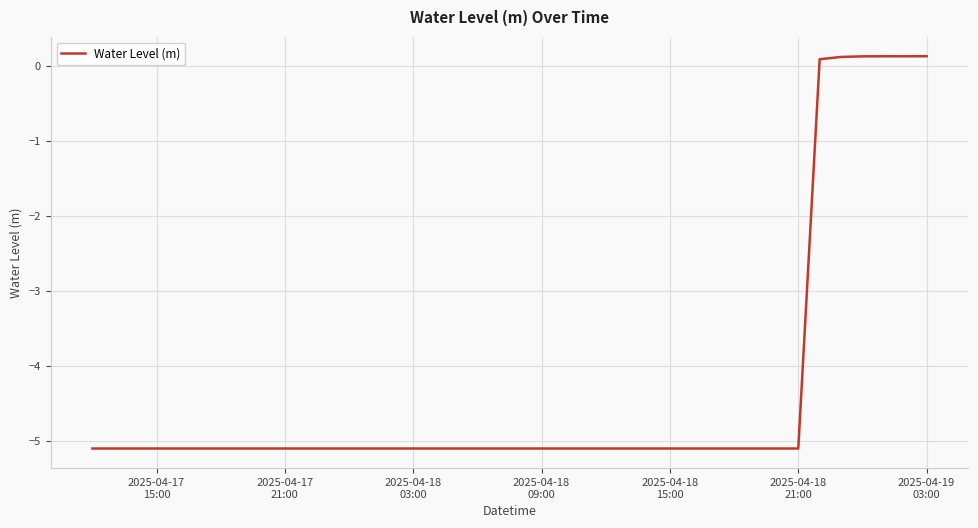

Does the chart have visible grid lines?

Yes